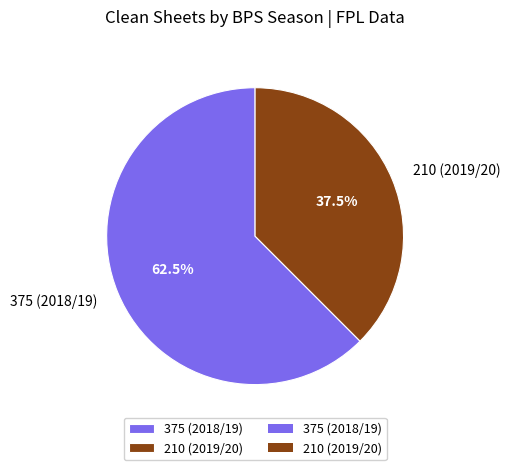

Rank the categories by value from lowest to highest.

210 (2019/20), 375 (2018/19)